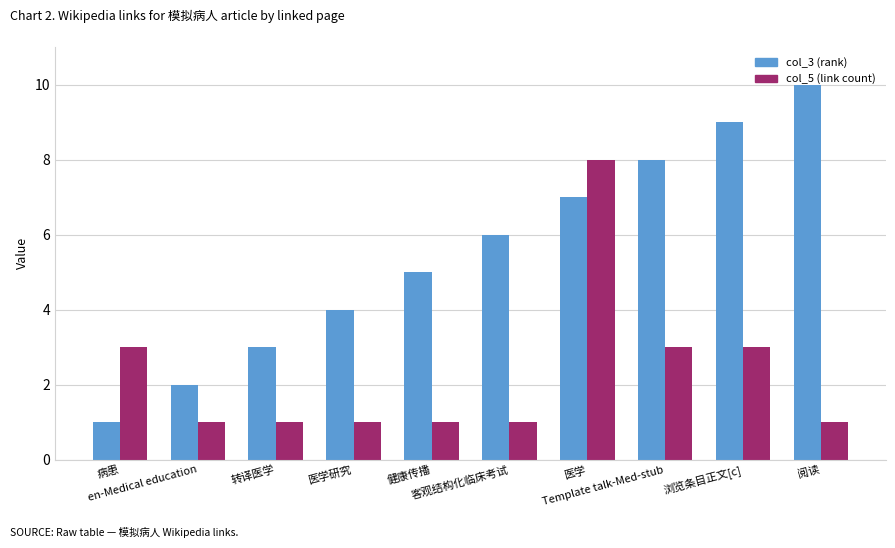

Which series has the largest range (max minus min)?

col_3 (rank)